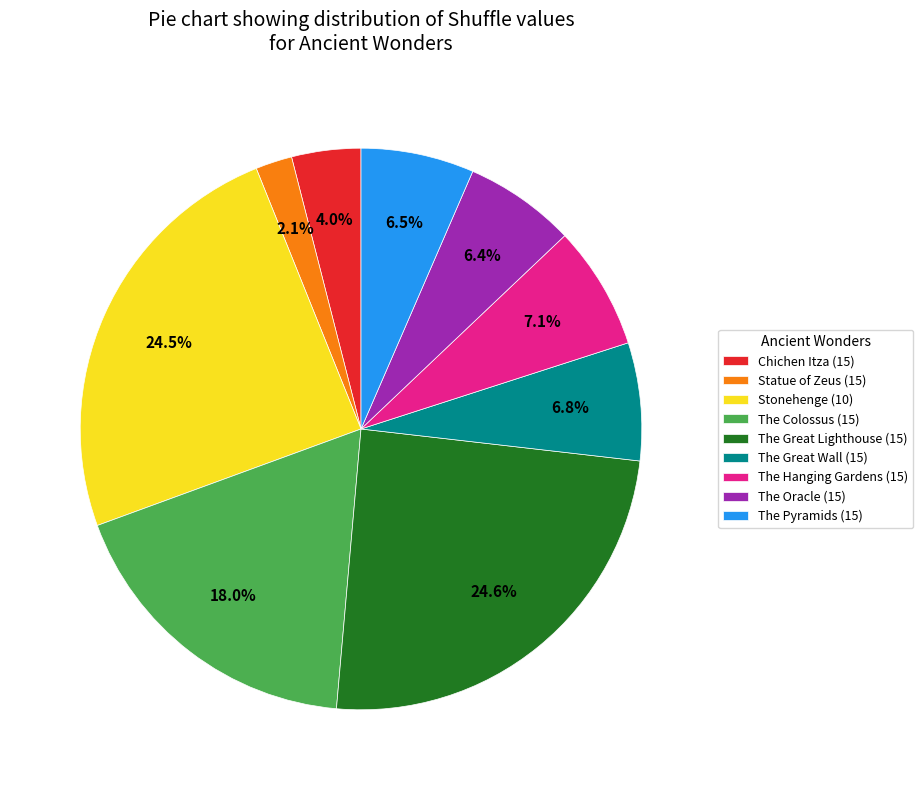

Is it true that The Great Wall (15) is 1% of the pie?

False